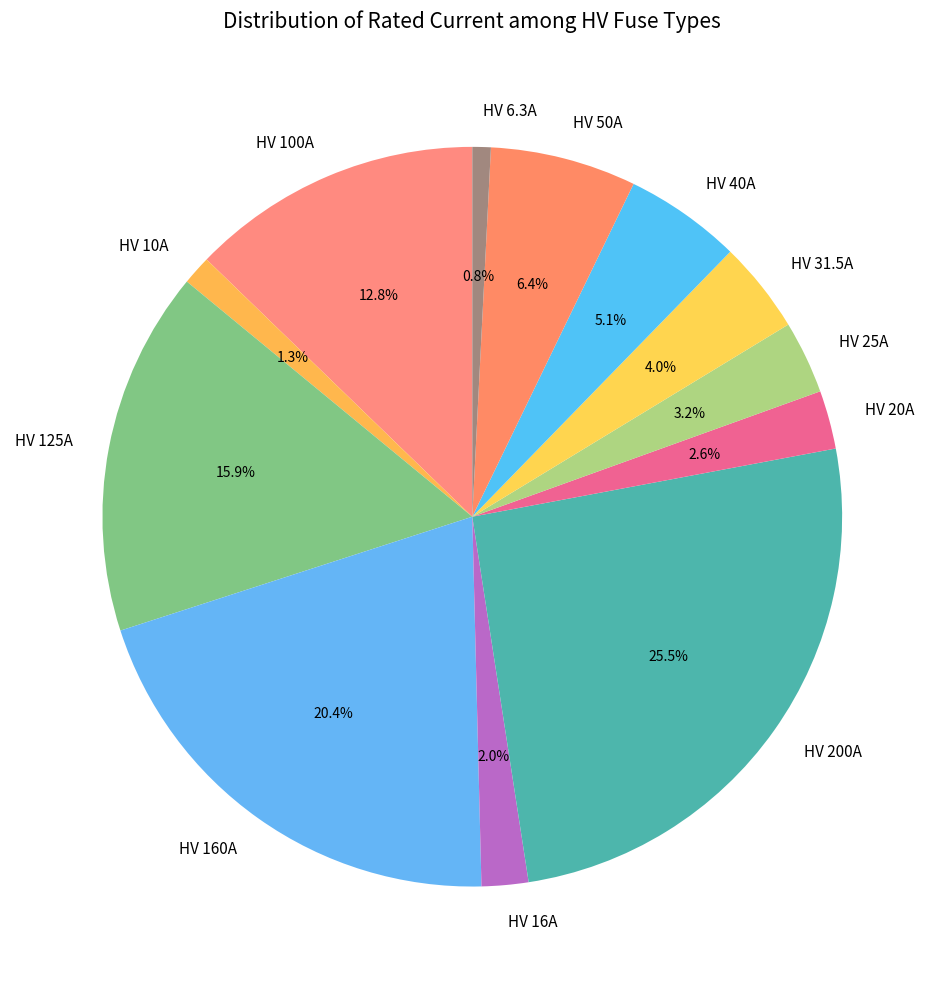

What percentage is the HV 125A slice, to the nearest percent?

16%